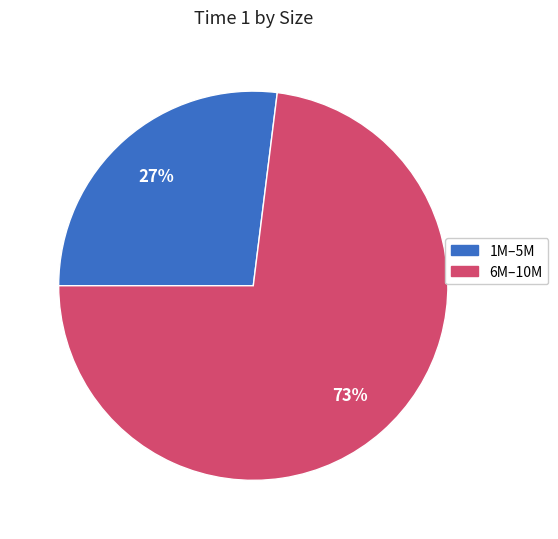

To the nearest percent, what is the average slice percentage?

50%